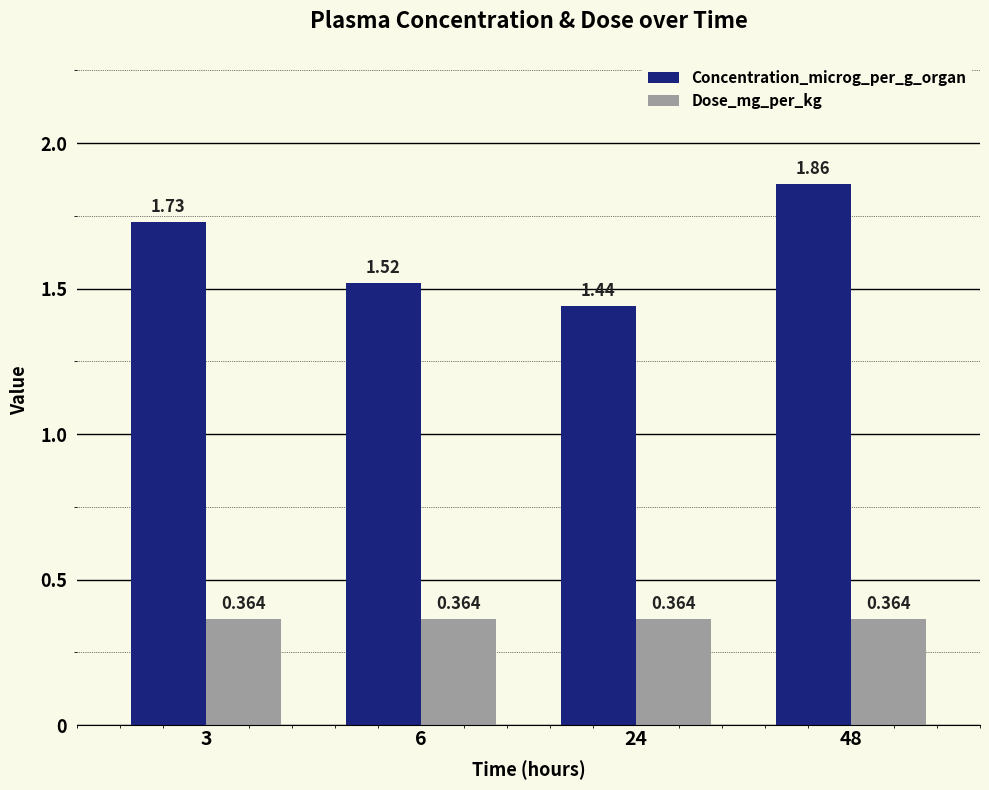

Which series changed the most between 3 and 6?

Concentration_microg_per_g_organ